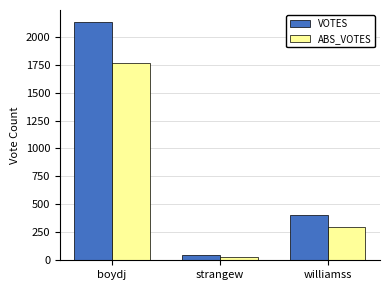

Reading right to left, transcribe all the data shown in this chart.

VOTES: 406	46	2132
ABS_VOTES: 302	27	1765